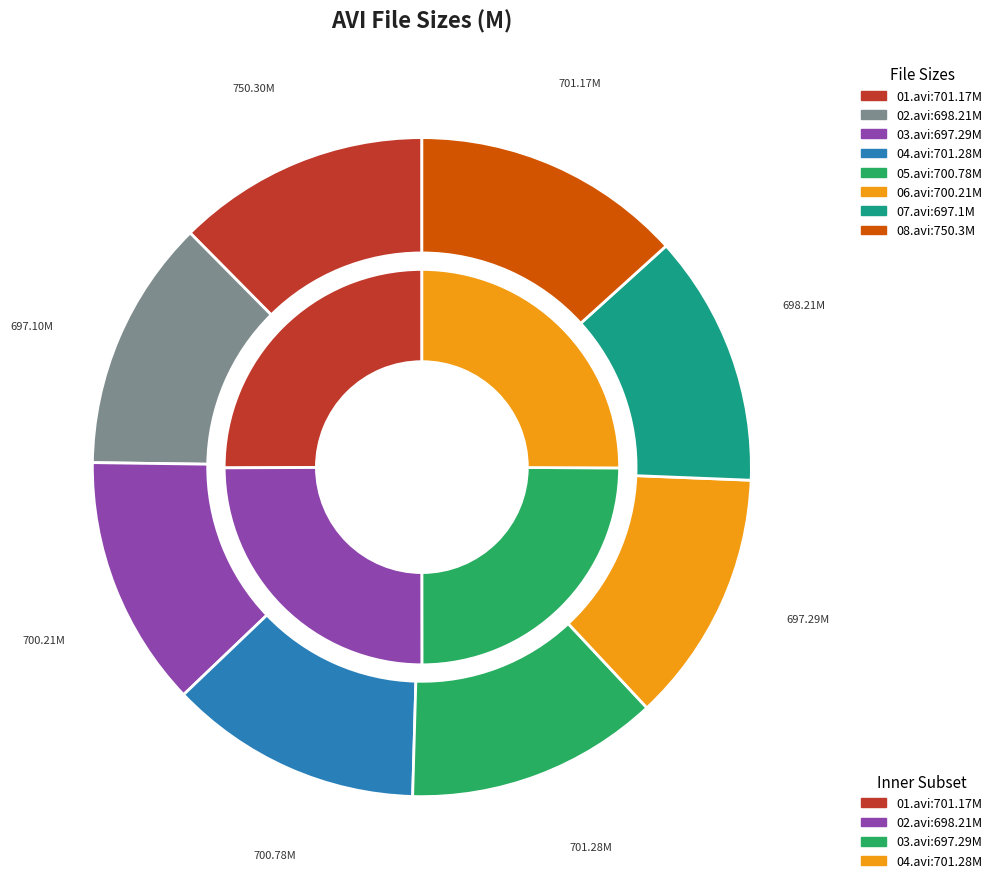

Rank the categories by value from highest to lowest.

08.avi, 04.avi, 01.avi, 05.avi, 06.avi, 02.avi, 03.avi, 07.avi